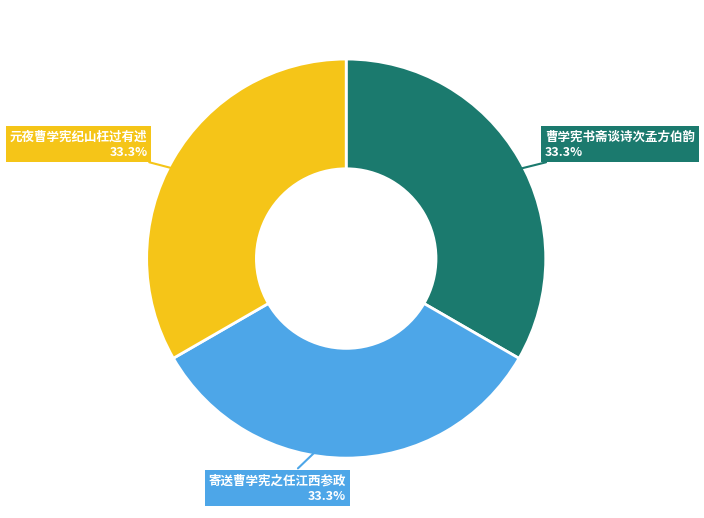

What percentage do 寄送曹学宪之任江西参政 and 元夜曹学宪纪山枉过有述 together represent?

66.7%